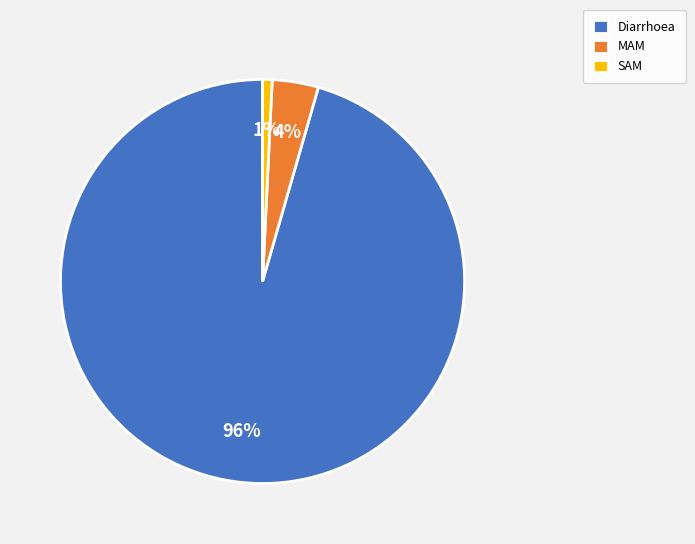

How many segments does this pie chart have?

3